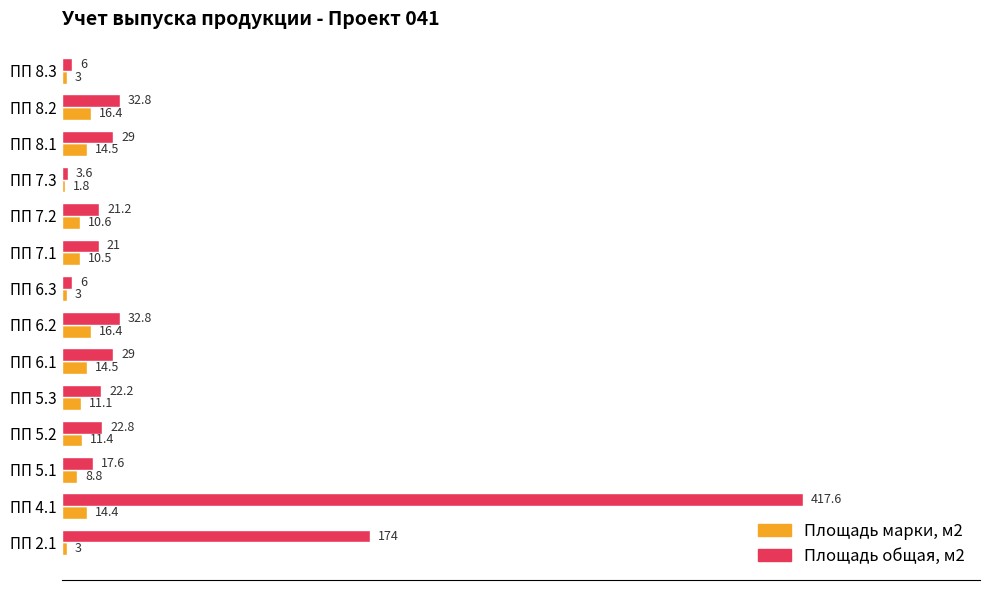

What is the difference between the second highest and minimum values in the Площадь общая, м2 series?

170.4